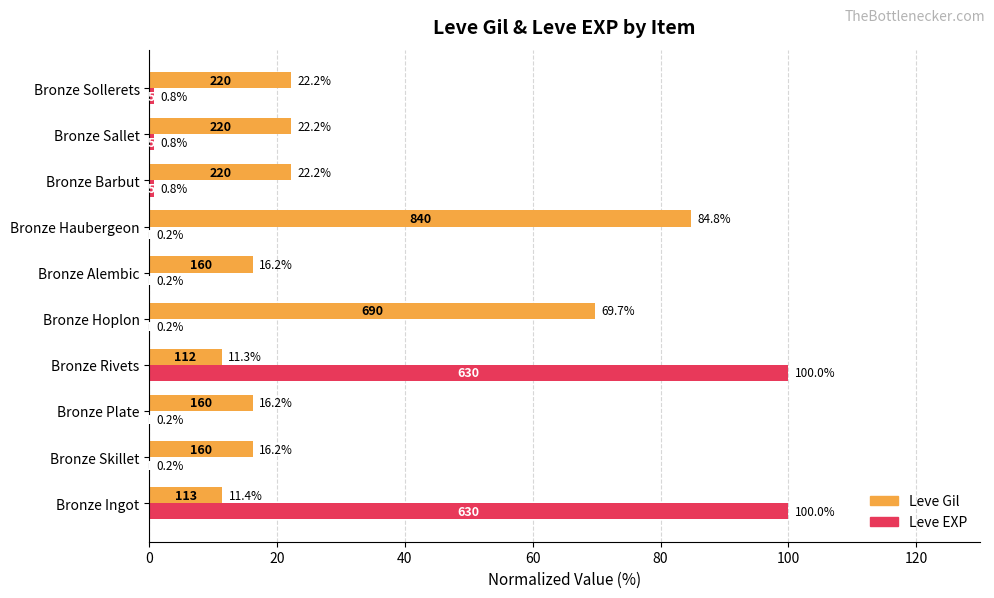

What are all the series names shown in the legend?

Leve Gil, Leve EXP